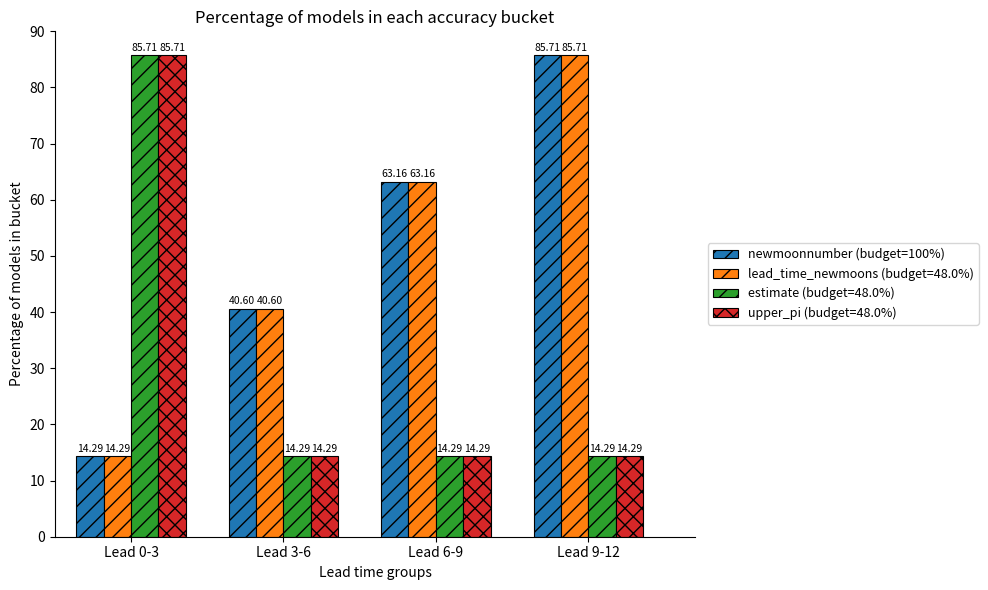

What is the sum of all upper_pi (budget=48.0%) values?

128.6